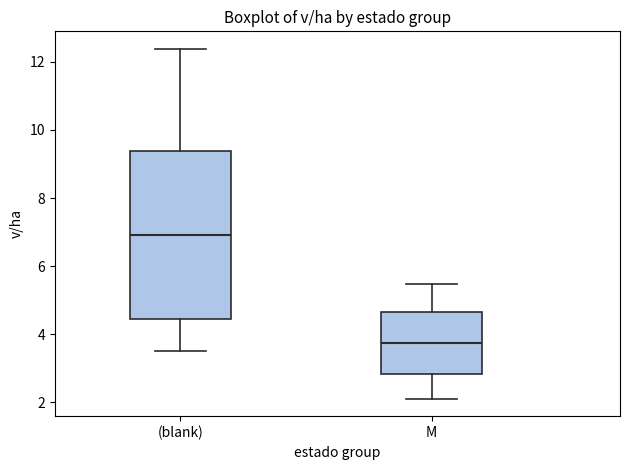

Which box has the lowest median line?

M